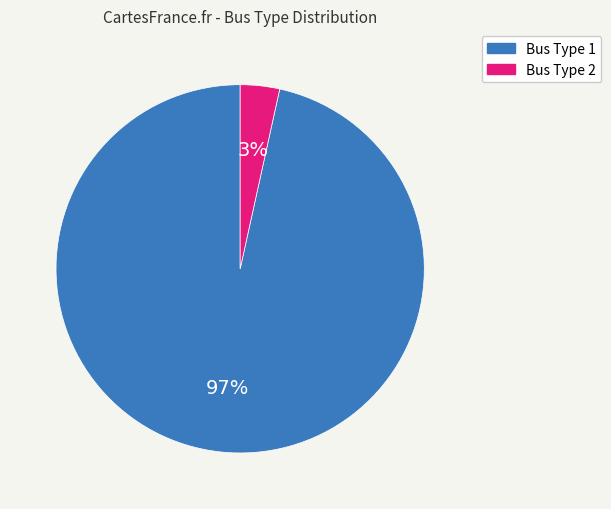

Which category has the smallest portion of the pie?

Bus Type 2